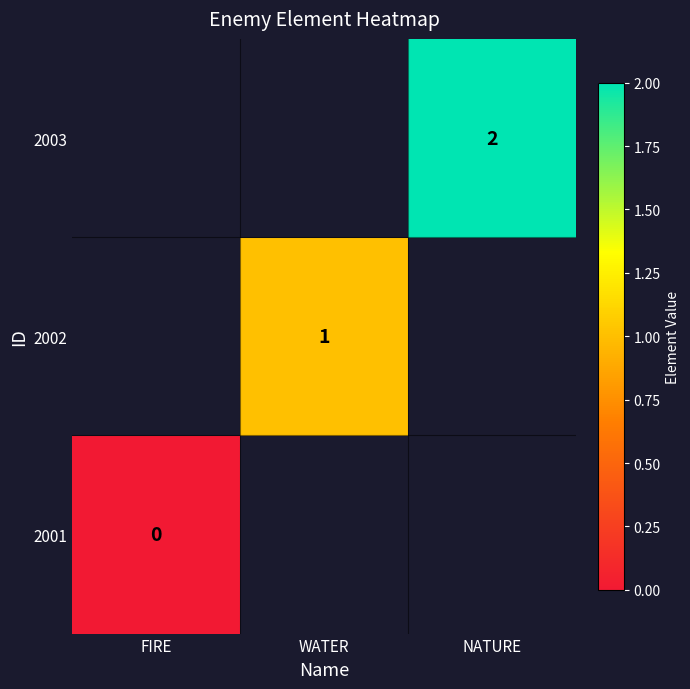

True or false: 2002 has a value of 2 at WATER.

False